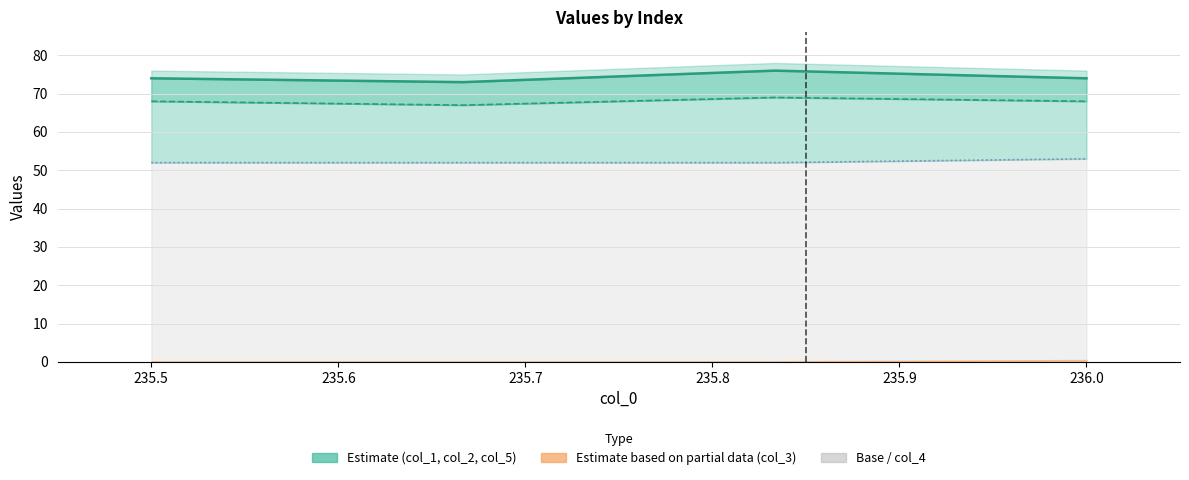

At how many categories does at least one series exceed 66?

4